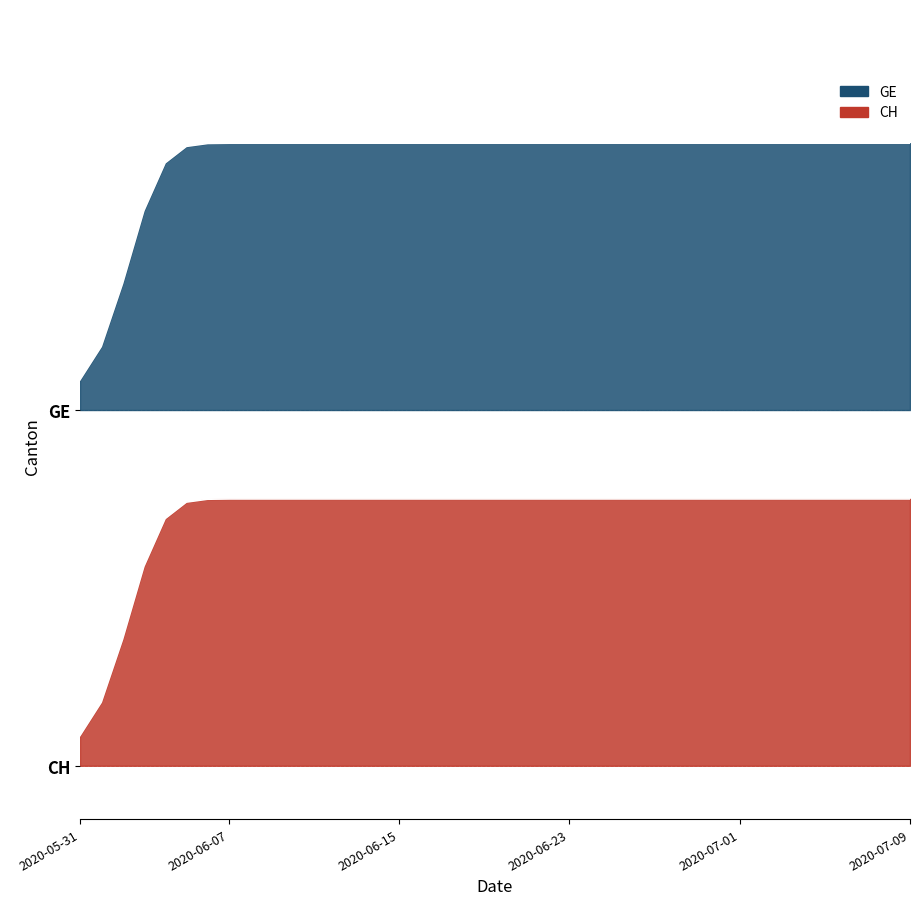

Count the number of categories in the chart.

11